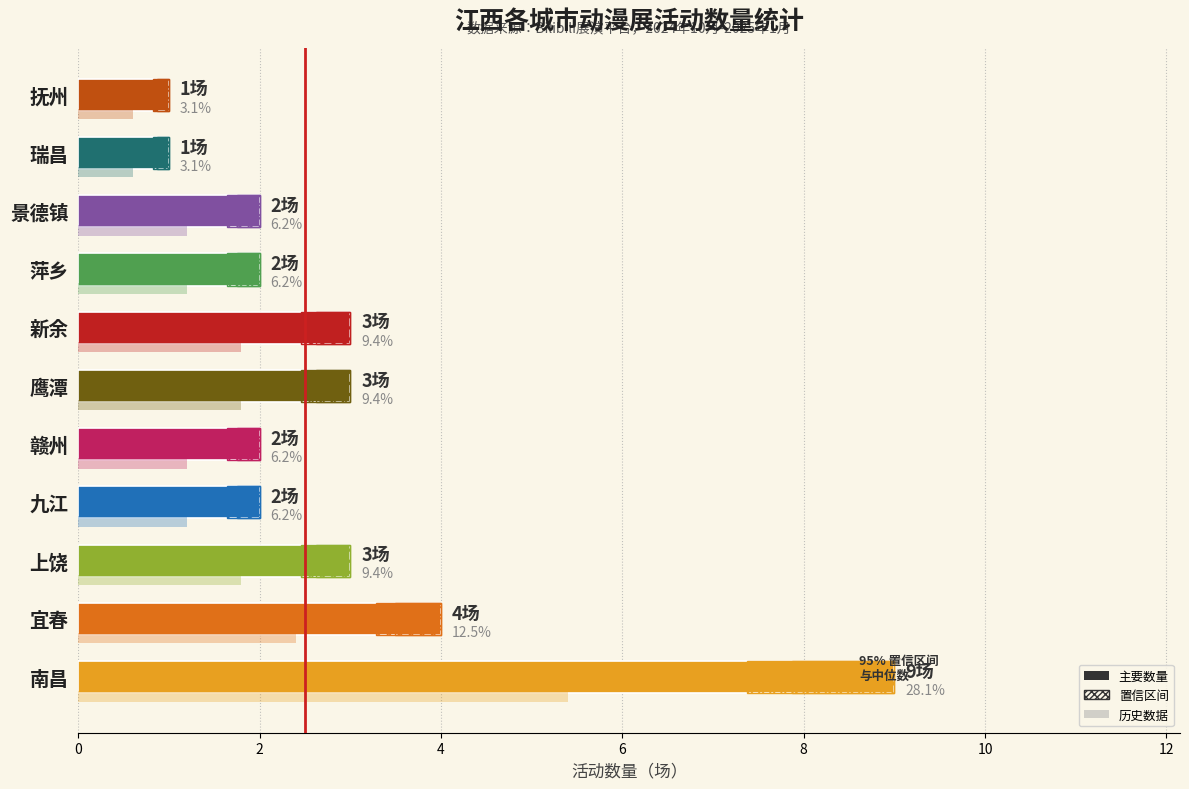

How many bars are there in total?

11